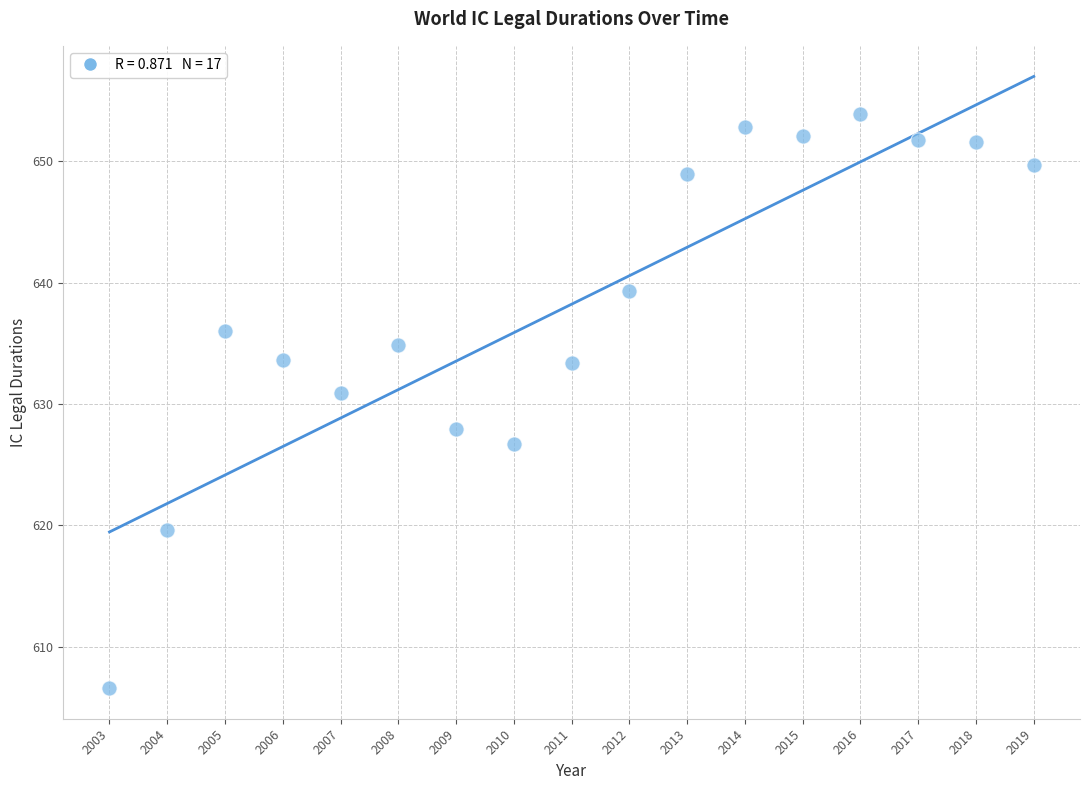

What is the range of X values (max minus min)?

16.0